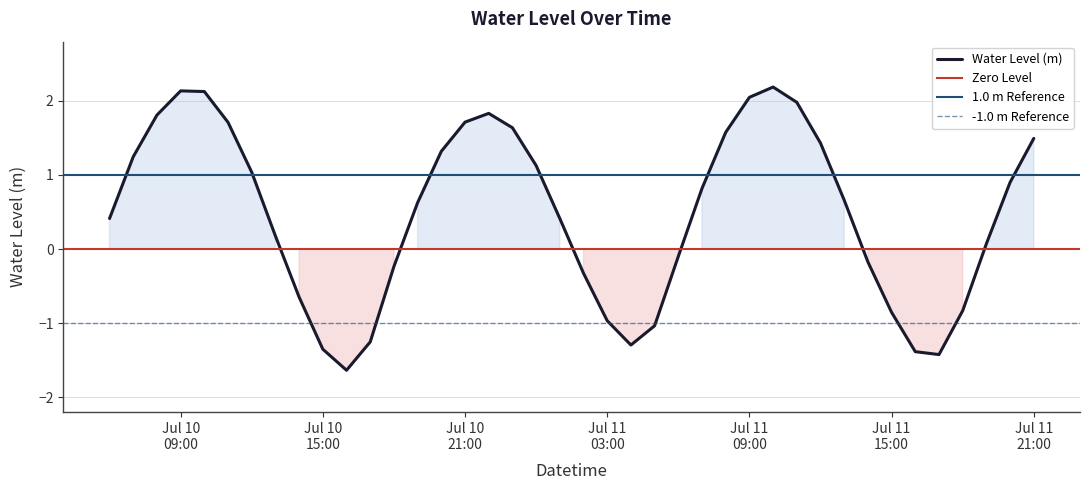

What is the highest value of the Water Level (m) series?

2.2